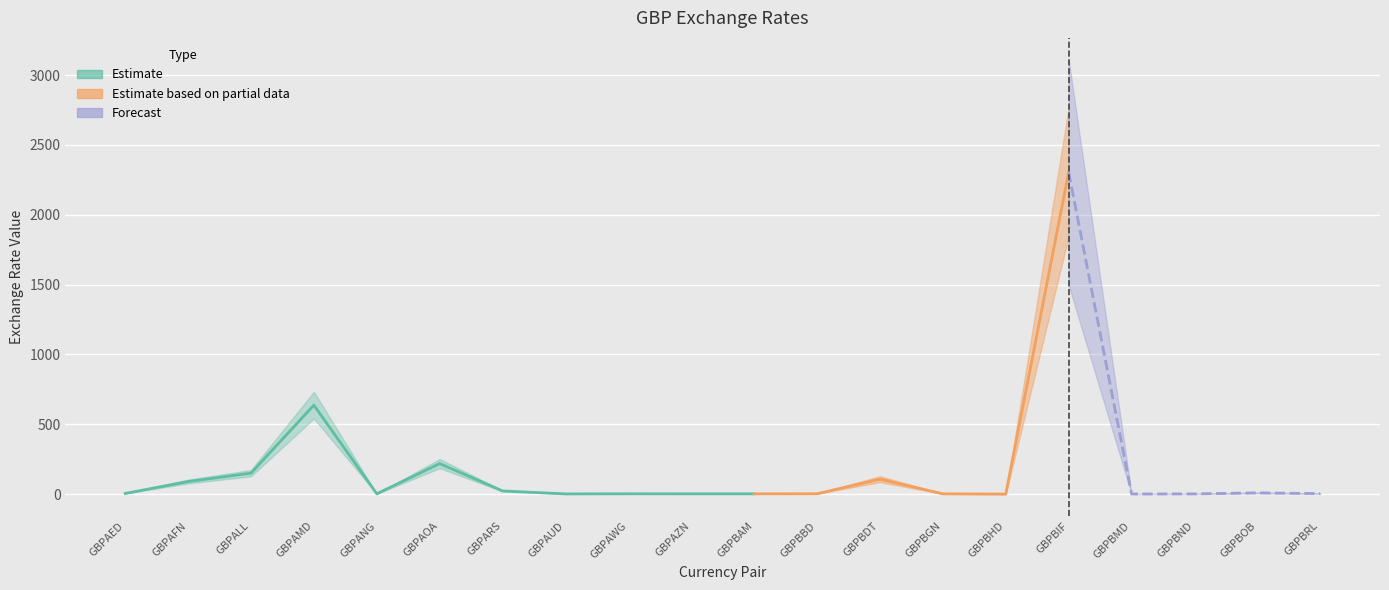

How many data points are less than 4?

10